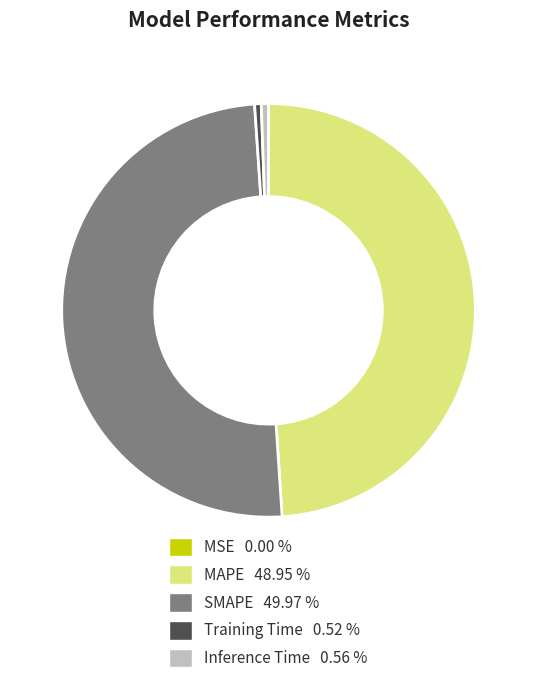

Which category has the biggest portion of the pie?

SMAPE